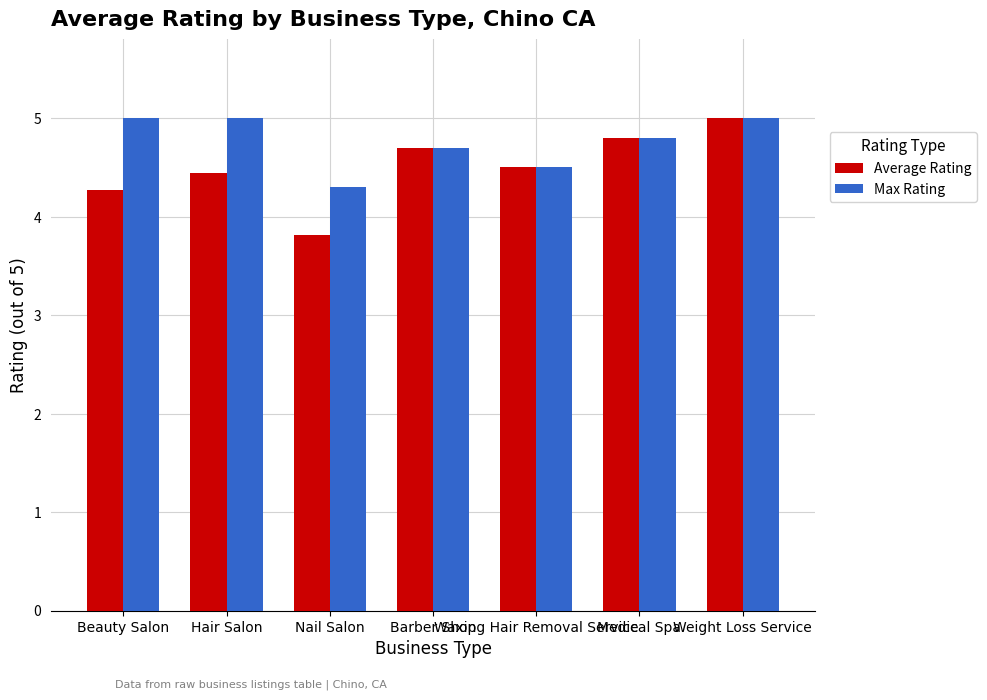

Reading left to right, list all the values displayed in this chart.

Average Rating: Beauty Salon=4.3	Hair Salon=4.4	Nail Salon=3.8	Barber Shop=4.7	Waxing Hair Removal Service=4.5	Medical Spa=4.8	Weight Loss Service=5.0
Max Rating: Beauty Salon=5.0	Hair Salon=5.0	Nail Salon=4.3	Barber Shop=4.7	Waxing Hair Removal Service=4.5	Medical Spa=4.8	Weight Loss Service=5.0